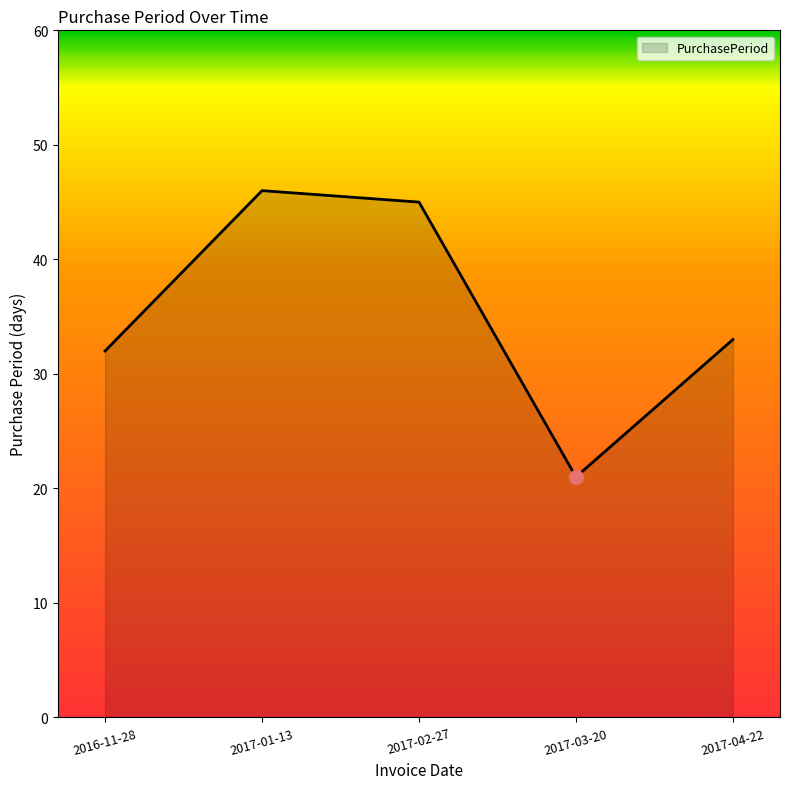

What is the difference between the second highest and minimum values?

24